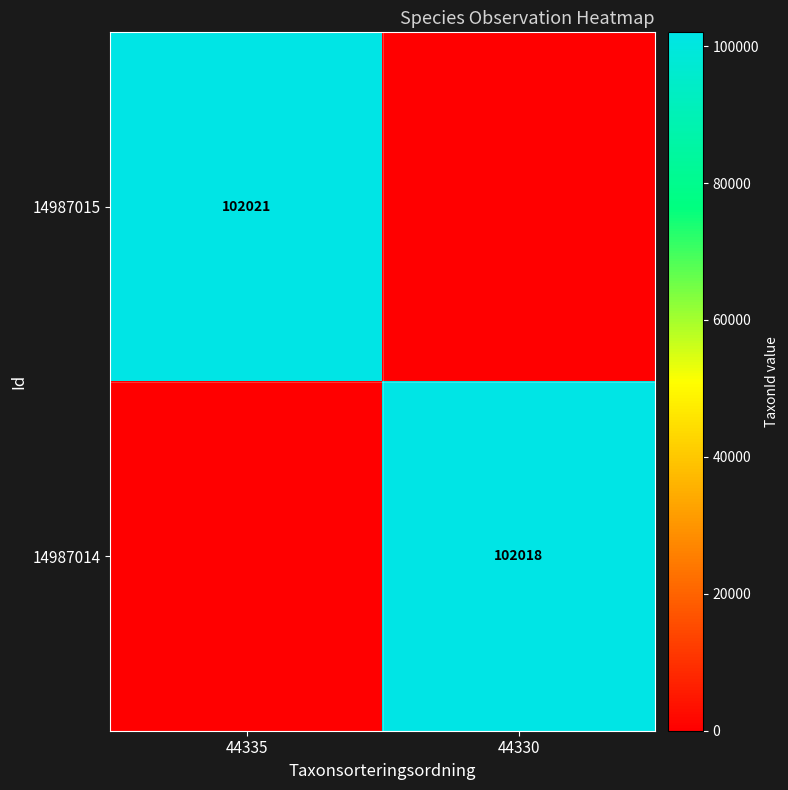

At how many categories does at least one series exceed 93719?

2